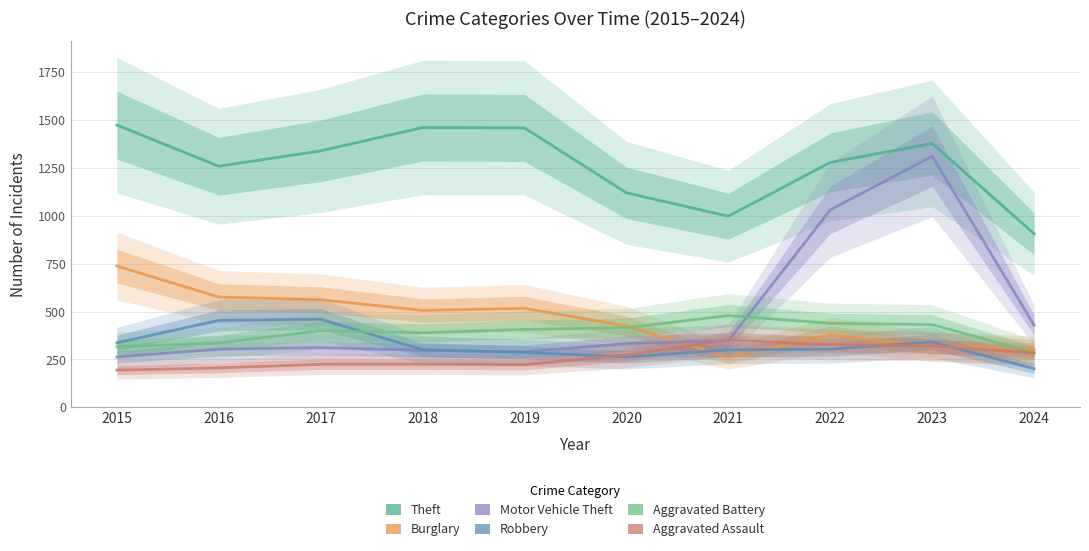

What is the difference between the maximum and minimum values in the Theft series?

568